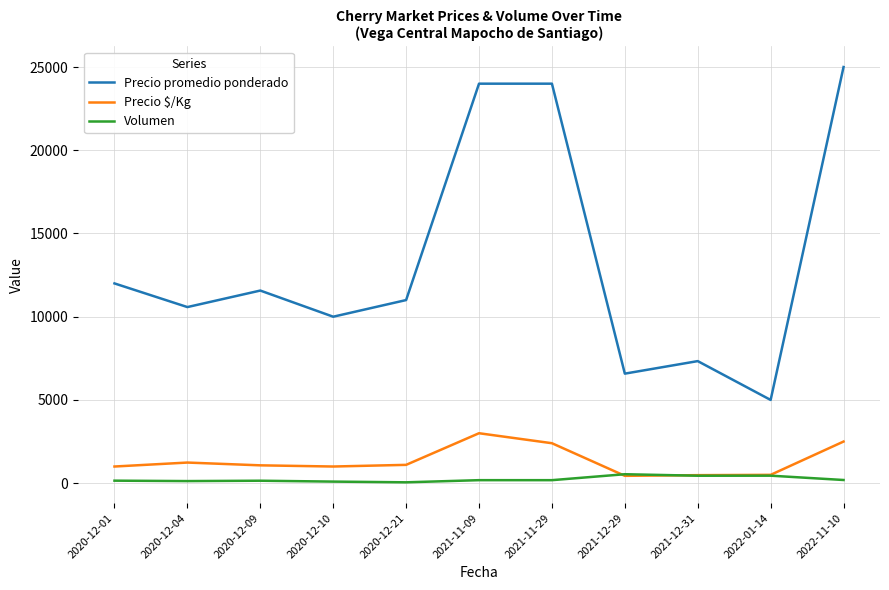

Count the number of categories in the chart.

11